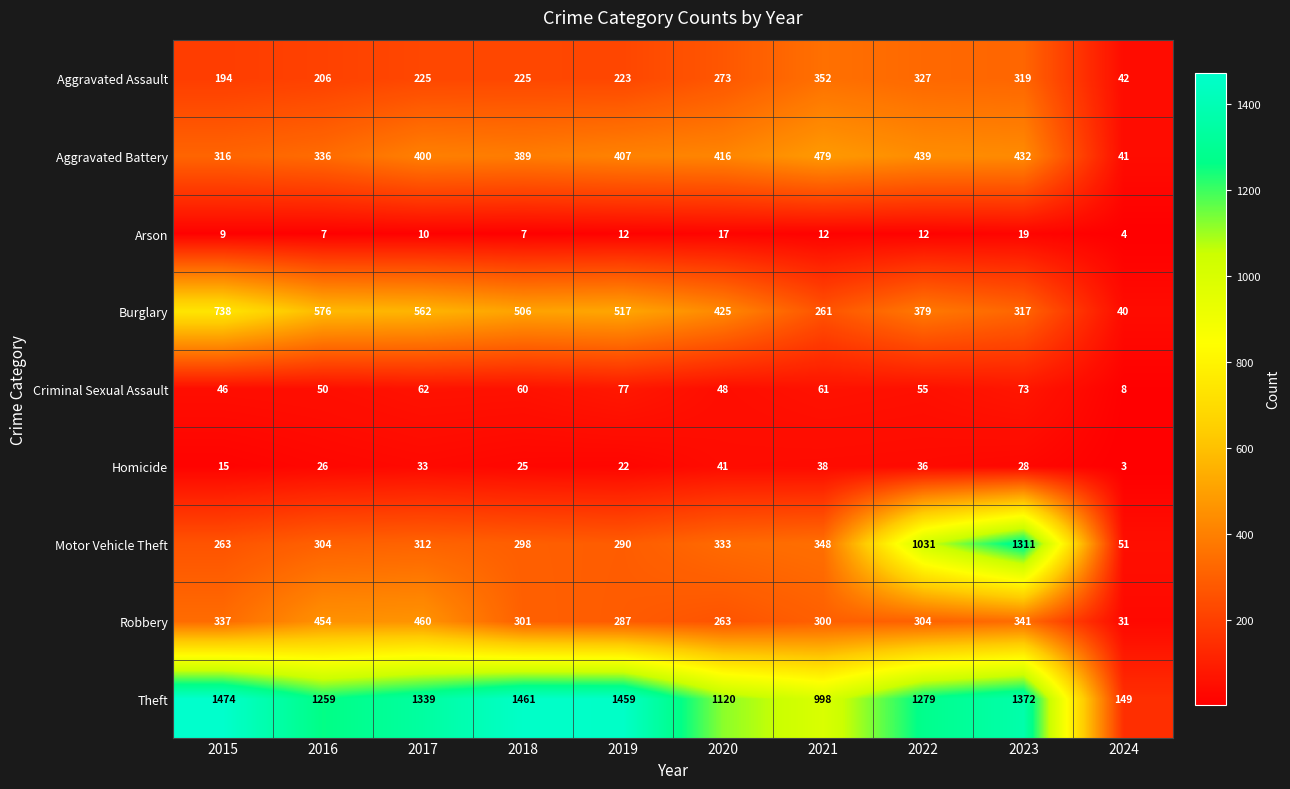

Which series has the widest spread of values?

Theft